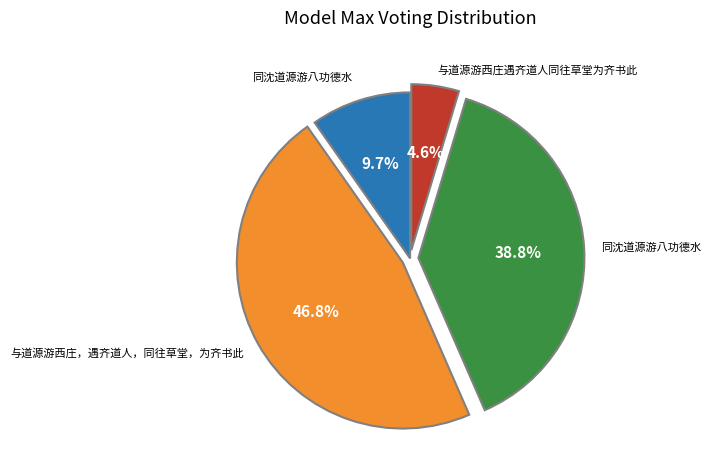

Is there any slice that represents more than half of the pie?

No